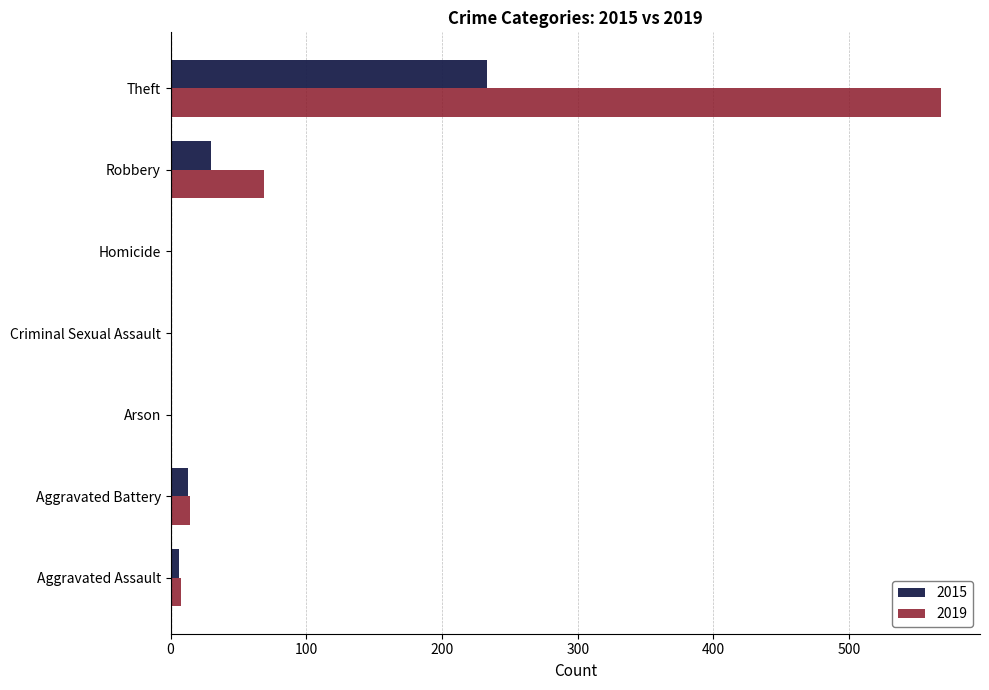

Between Homicide and Robbery, which series saw the biggest shift?

2019